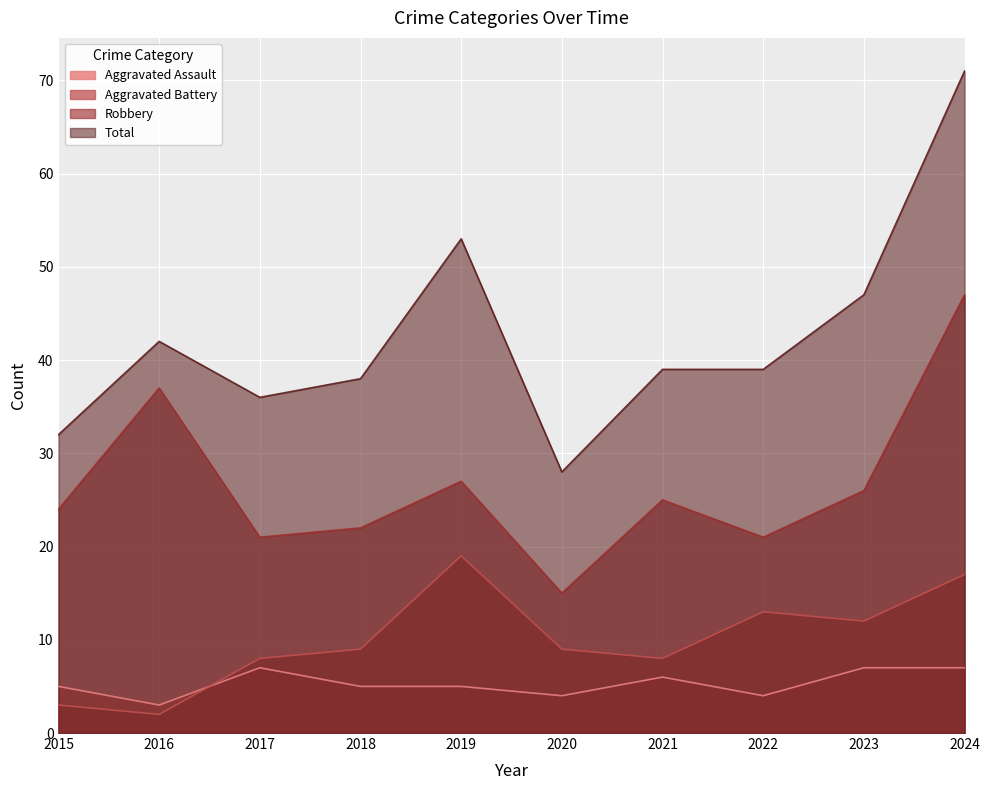

At how many categories does at least one series exceed 14?

10